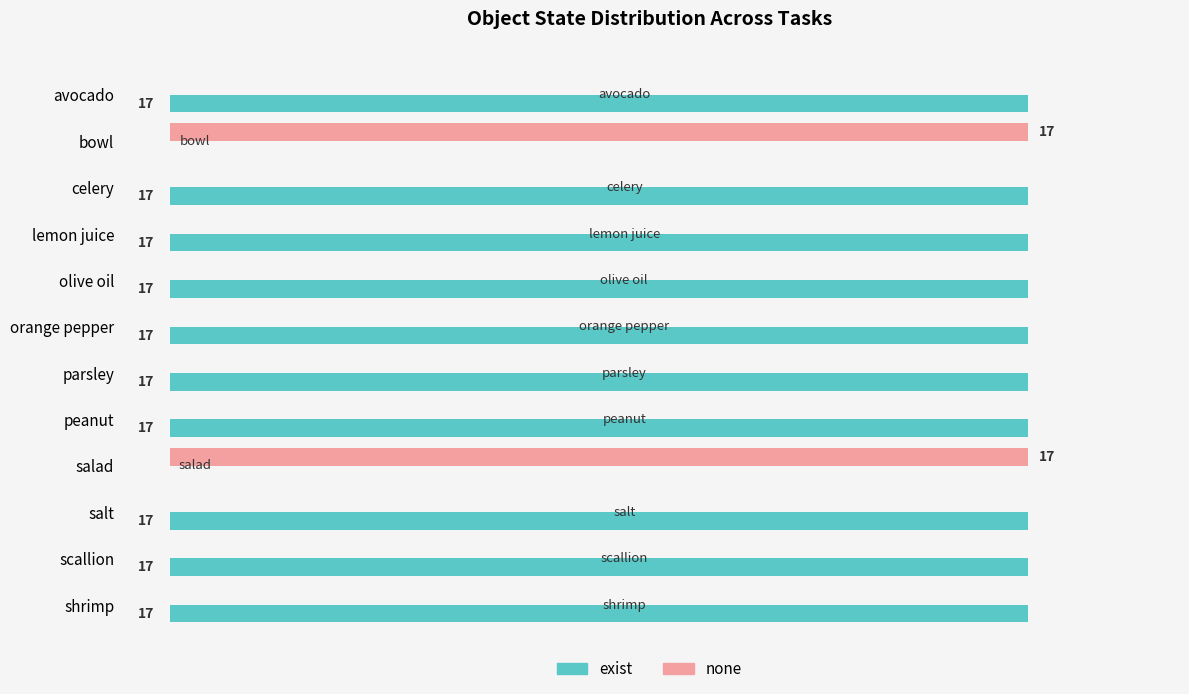

Is the value of exist at salt greater than the value of none at parsley?

Yes